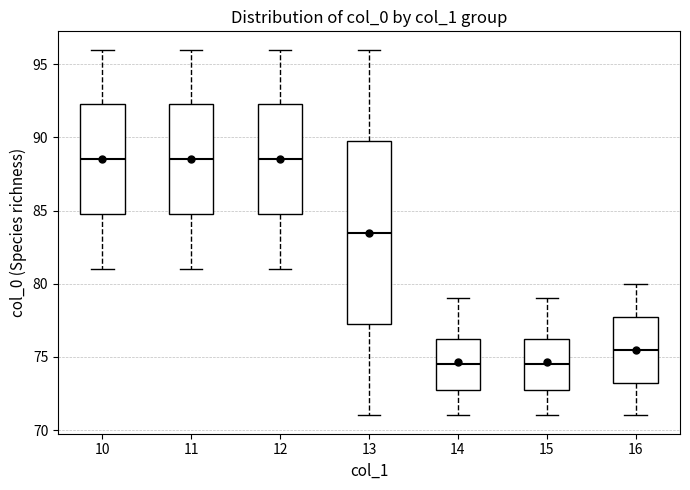

Comparing the boxes themselves (not the whiskers), which one is the tallest?

13